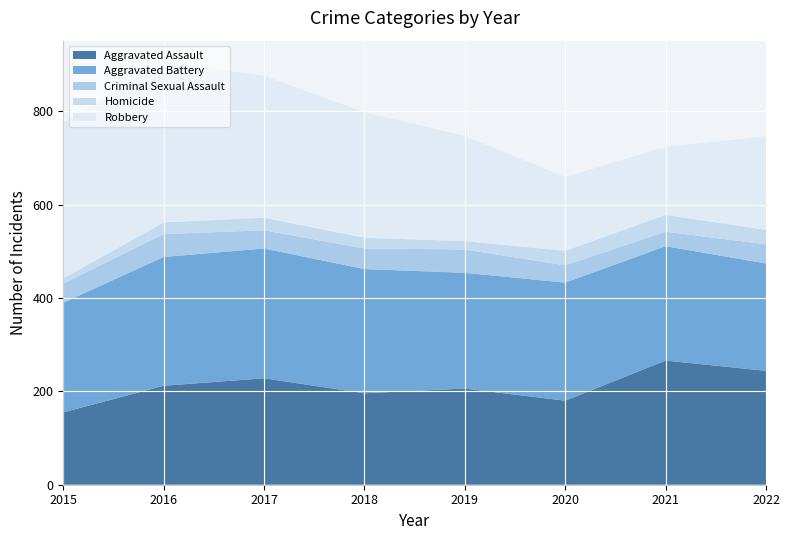

Reading left to right, what are all the values shown in this chart?

Aggravated Assault: 155	212	228	196	206	180	266	244
Aggravated Battery: 235	276	278	266	248	253	245	230
Criminal Sexual Assault: 41	49	39	44	50	37	31	41
Homicide: 11	25	27	23	18	31	36	31
Robbery: 333	344	304	269	225	158	146	200